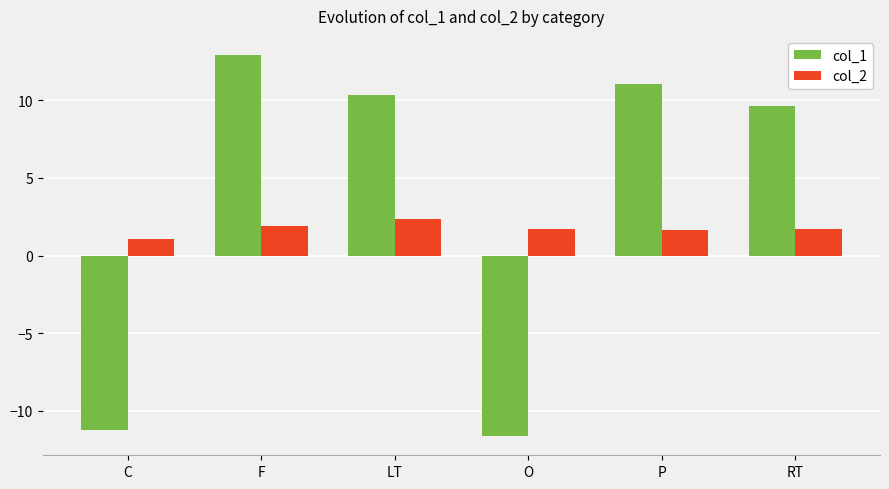

Which category has the lowest value across all series?

O